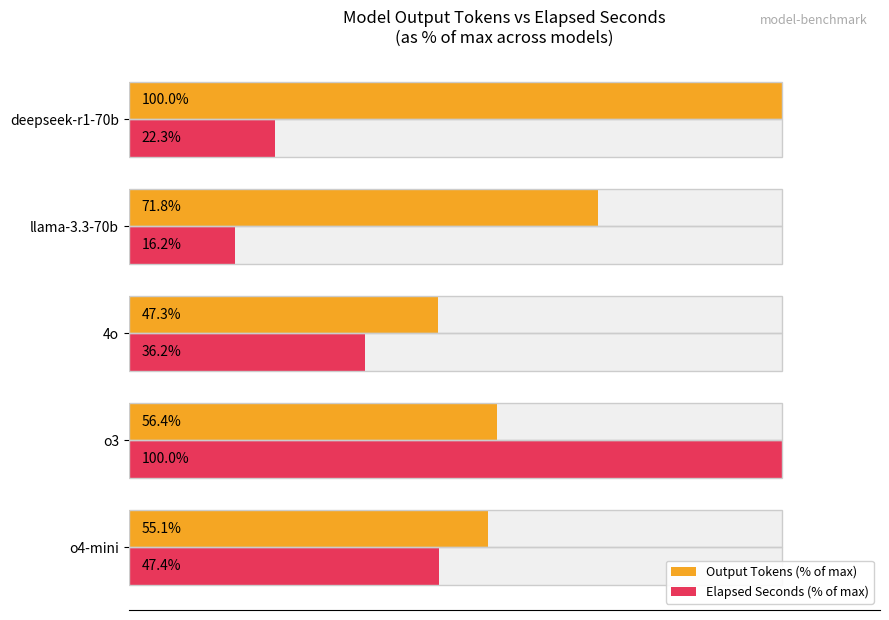

What value does the Elapsed Seconds (% of max) series have at 4o?

36.2